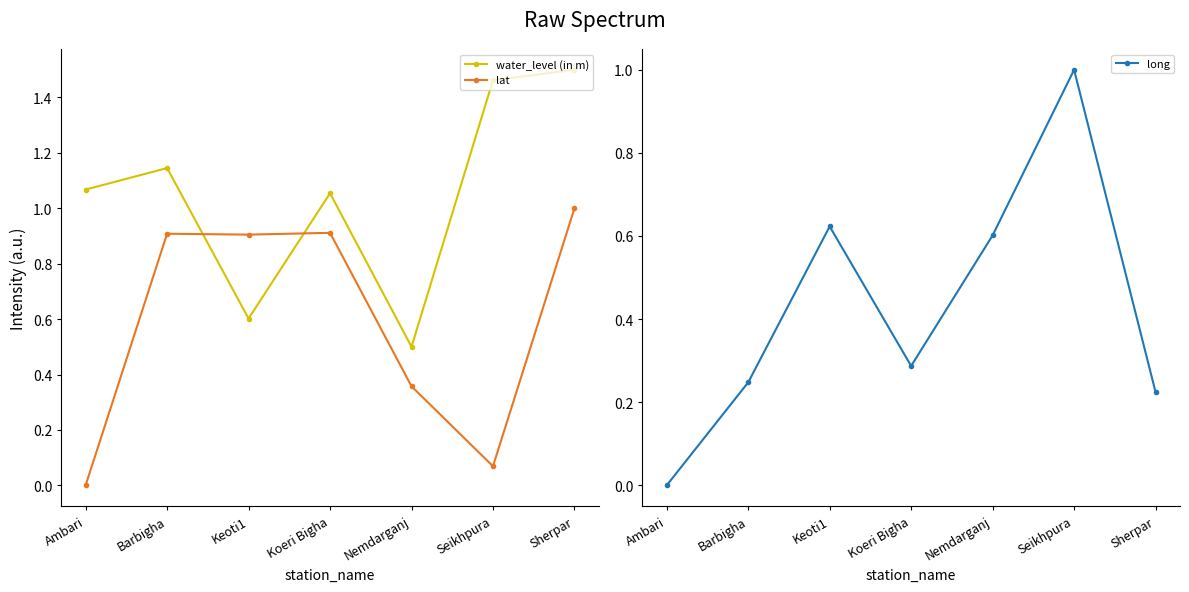

Reading right to left, transcribe all the data shown in this chart.

water_level (in m): Sherpar=1.5	Seikhpura=1.5	Nemdarganj=0.5	Koeri Bigha=1.1	Keoti1=0.6	Barbigha=1.1	Ambari=1.1
lat: Sherpar=1.0	Seikhpura=0.1	Nemdarganj=0.4	Koeri Bigha=0.9	Keoti1=0.9	Barbigha=0.9	Ambari=0.0
long: Sherpar=0.2	Seikhpura=1.0	Nemdarganj=0.6	Koeri Bigha=0.3	Keoti1=0.6	Barbigha=0.2	Ambari=0.0